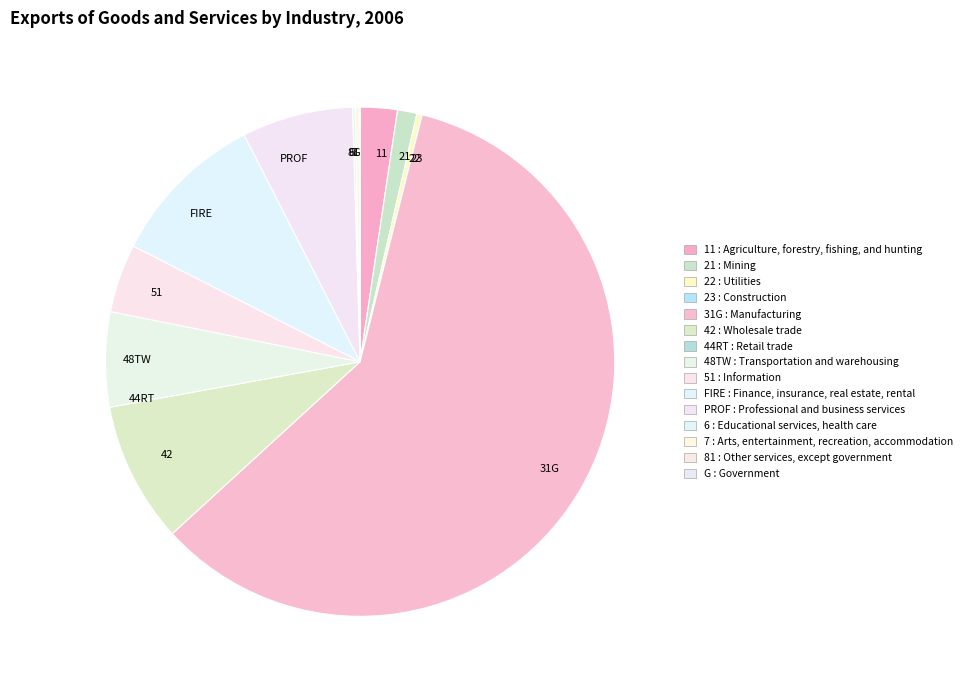

Is PROF the majority of the pie?

No